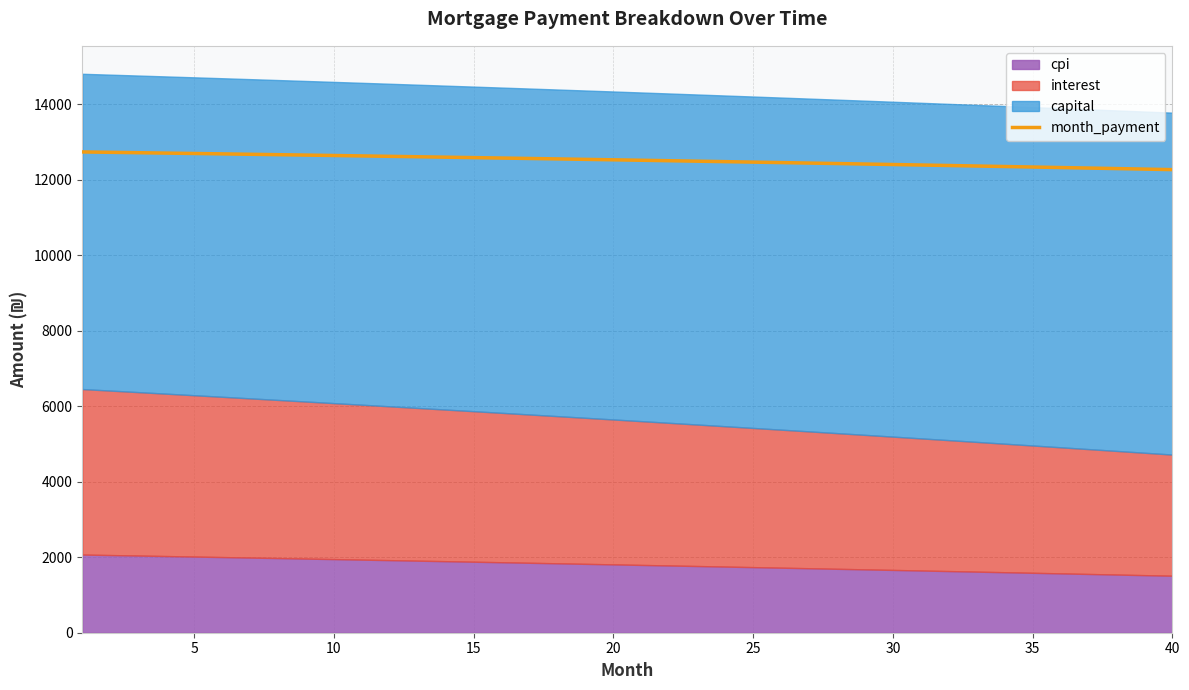

What is the maximum value for month_payment?

12734.8